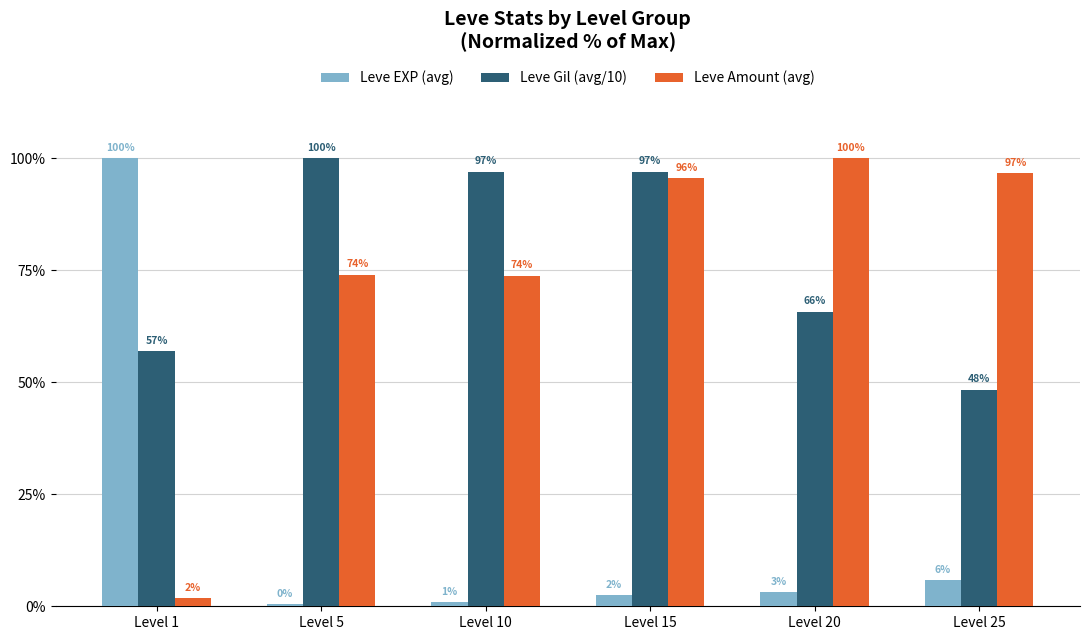

Which category has the lowest value across all series?

Level 5